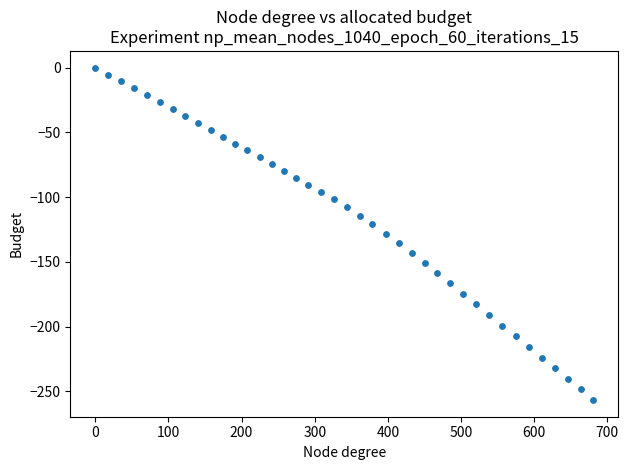

What is the range of Y values (max minus min)?

256.7